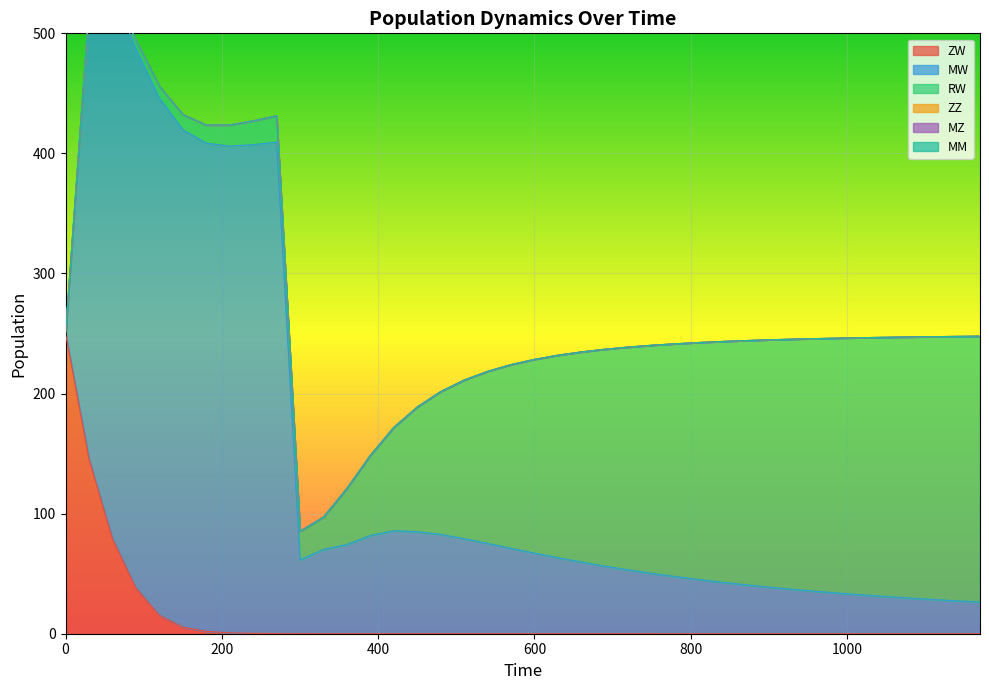

Is it true that ZZ equals 0.0 at 420?

True